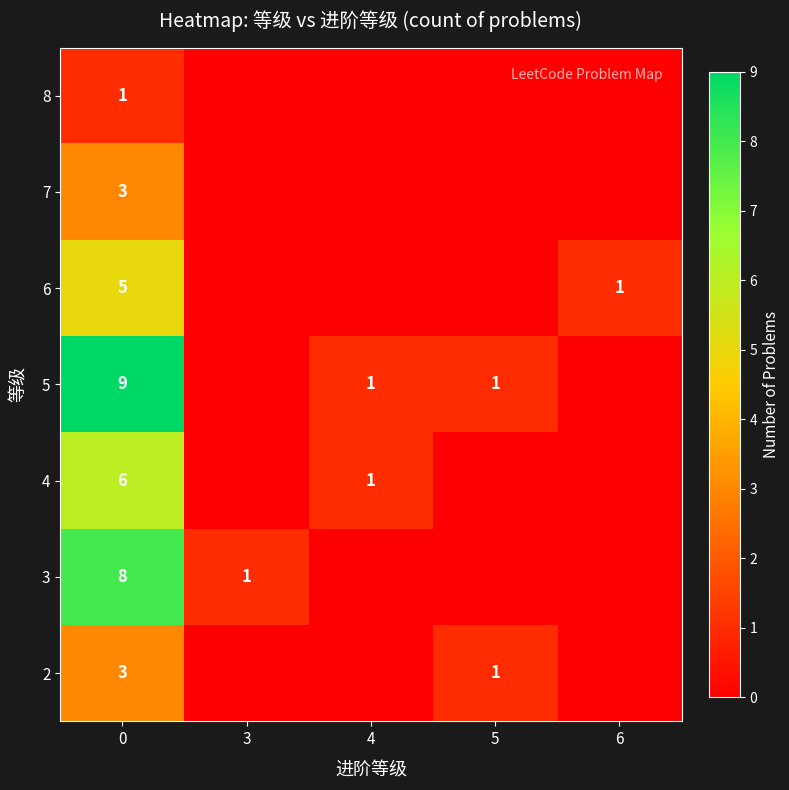

The 2 series shows 1 at 0. True or false?

False